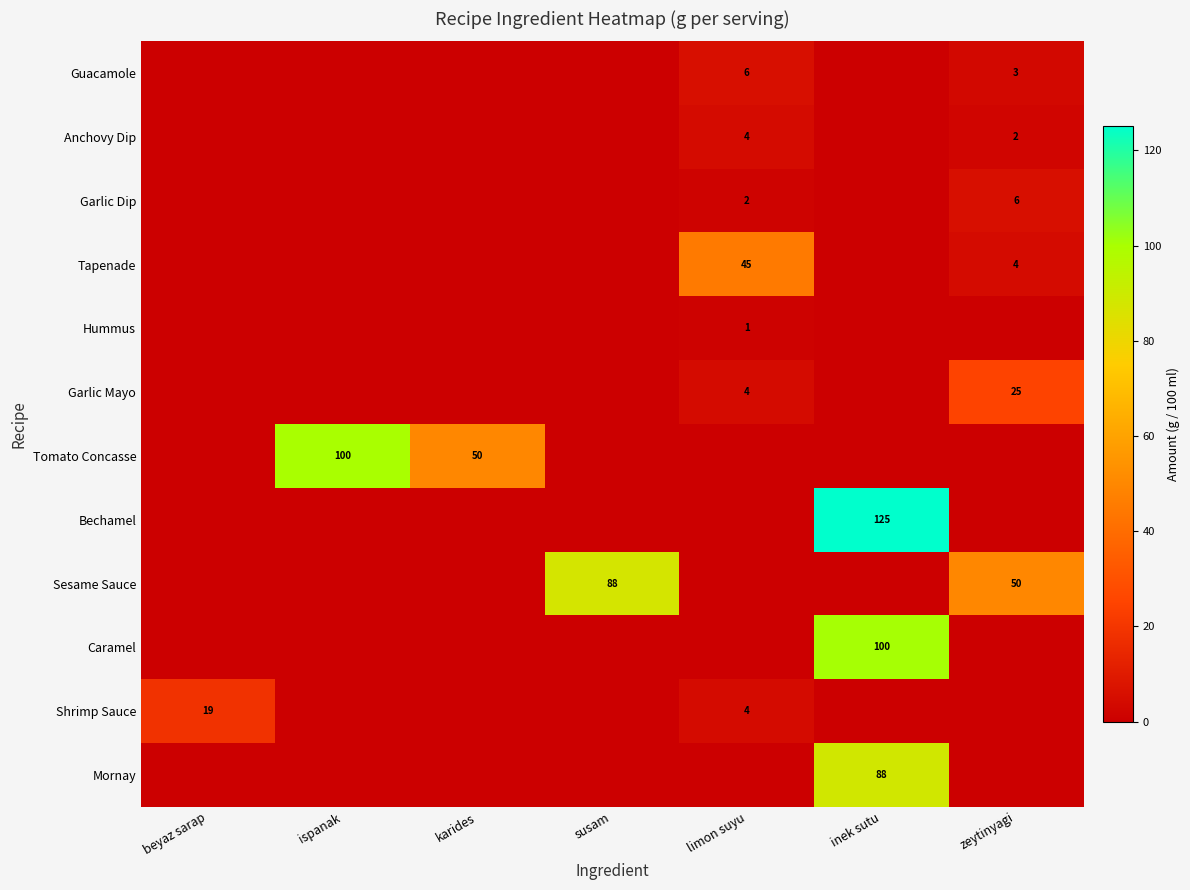

The Guacamole series shows 6 at limon suyu. True or false?

True